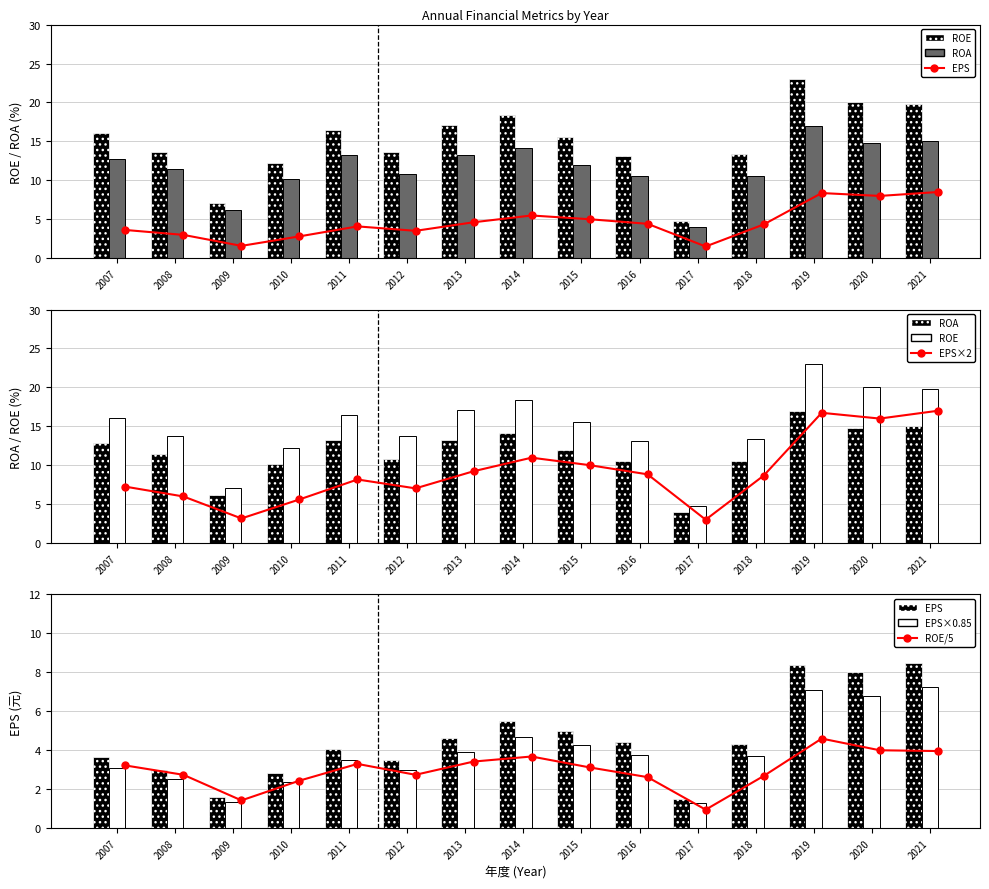

What are all the series names shown in the legend?

EPS, ROE, ROA, EPS×2, ROE/5, EPS×0.85